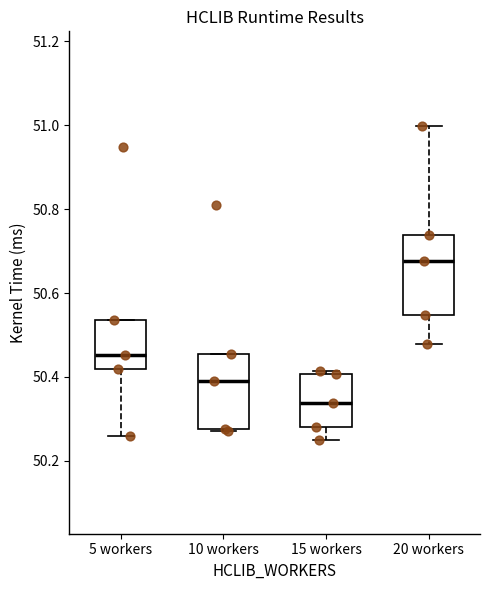

Where is the upper edge of the box for 5 workers on the y-axis? The values are not printed on the chart, so give them approximately, as read against the axis.

50.54